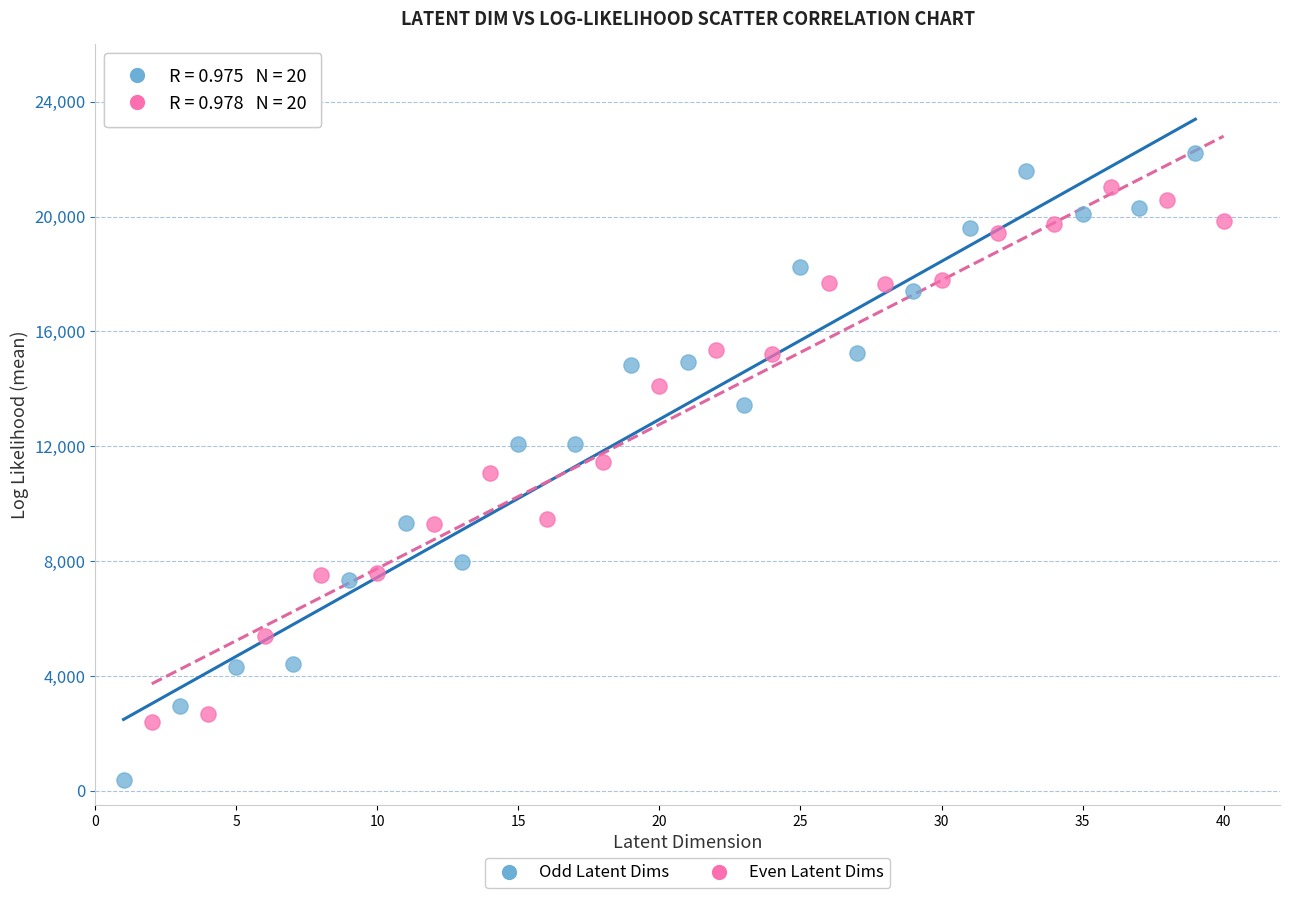

Which series has the widest spread of Y values?

Odd Latent Dims